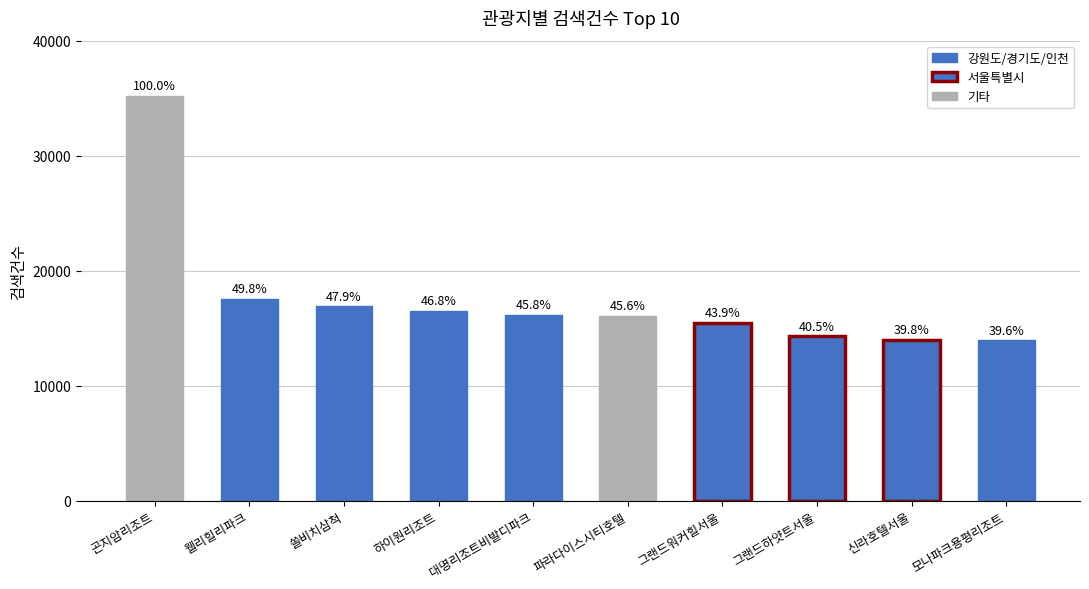

How many bars are there in total?

10